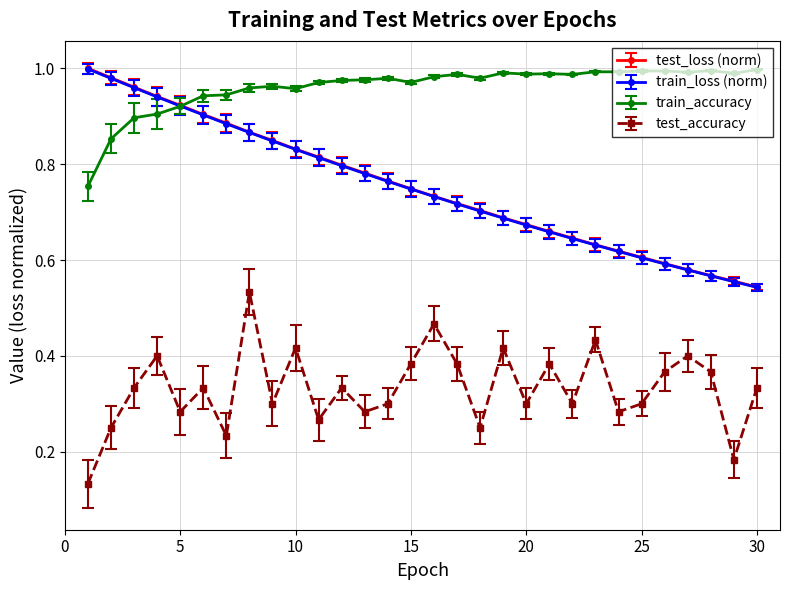

True or false: test_accuracy and train_accuracy cross at least once.

False